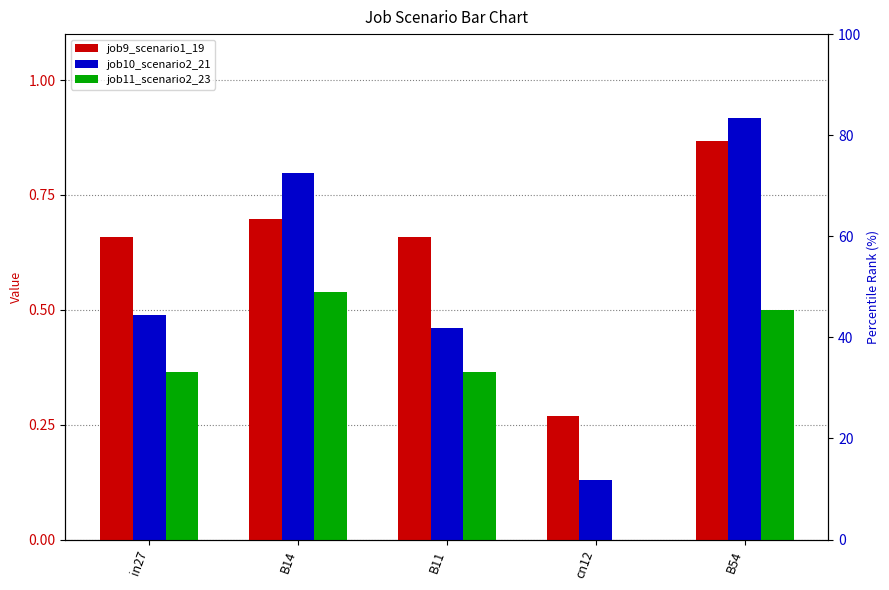

Which series changed the most between B11 and cn12?

job9_scenario1_19